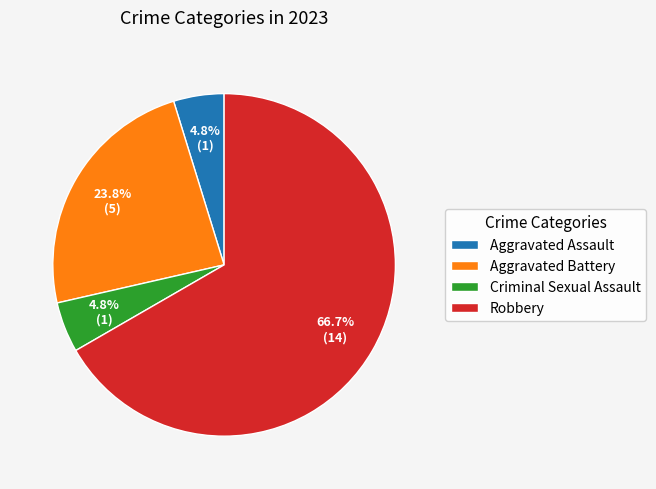

Which slice is the largest?

Robbery